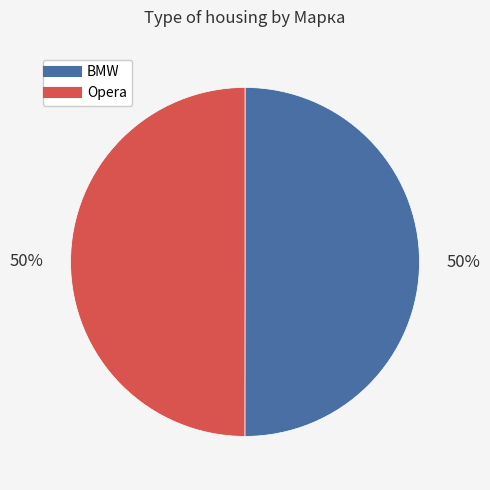

True or false: BMW accounts for 50% of the total.

True